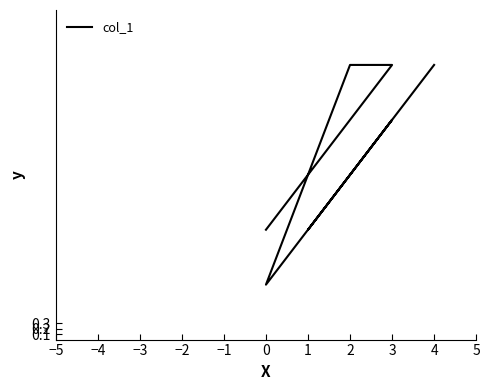

What is the value of the 6th point from the left?

2